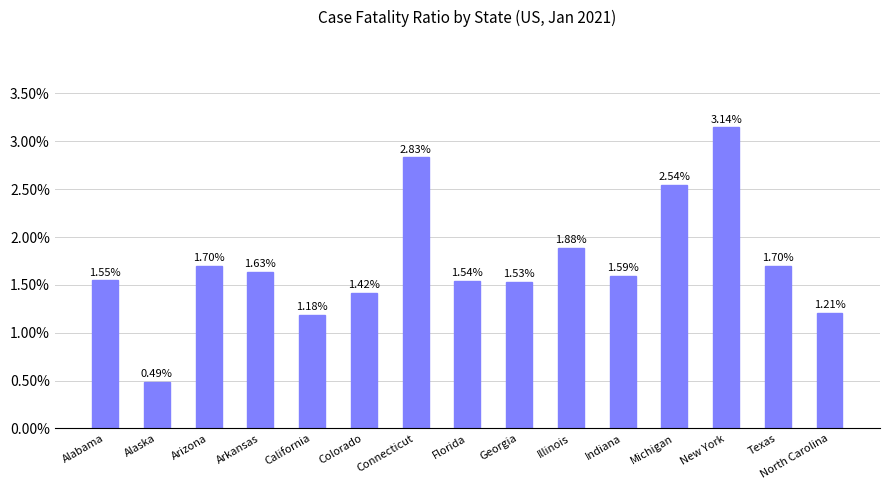

What is the average value?

1.7